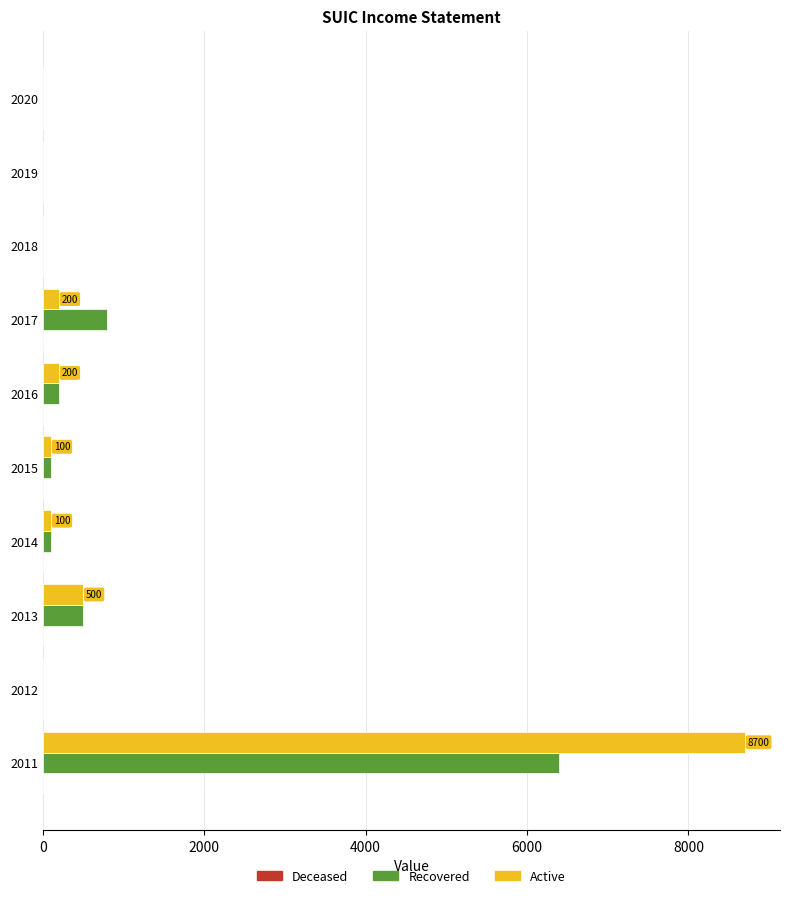

Is it true that Active equals 500 at 2013?

True